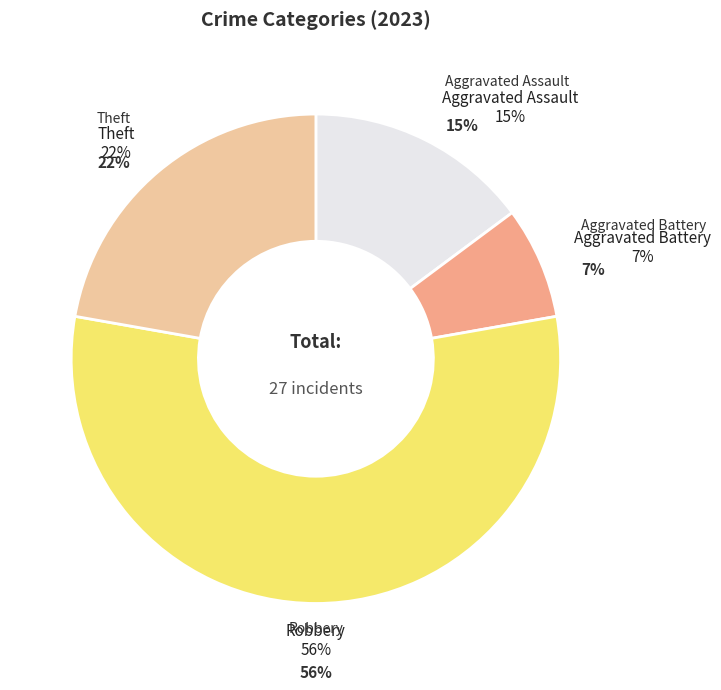

How many slices are in this pie chart?

4